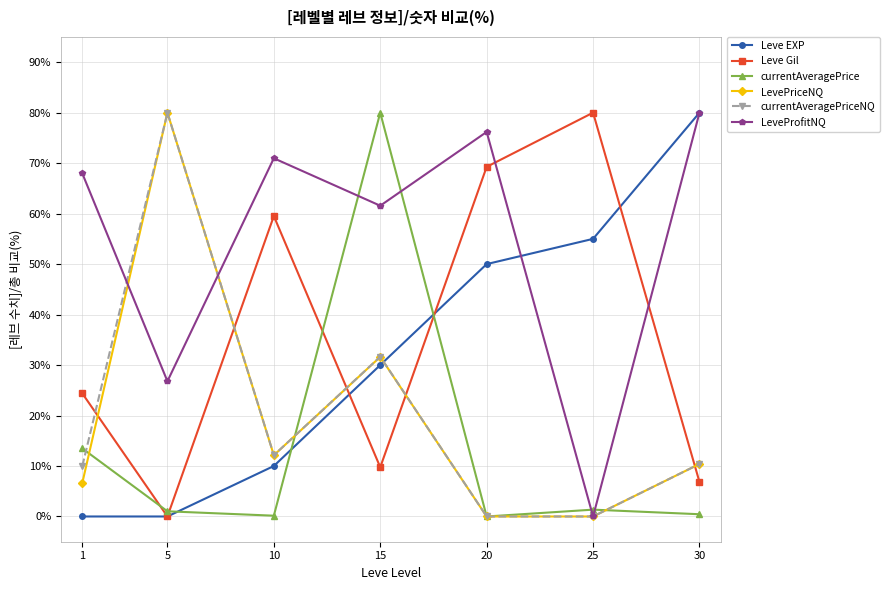

True or false: Leve Gil and currentAveragePriceNQ cross at least once.

True